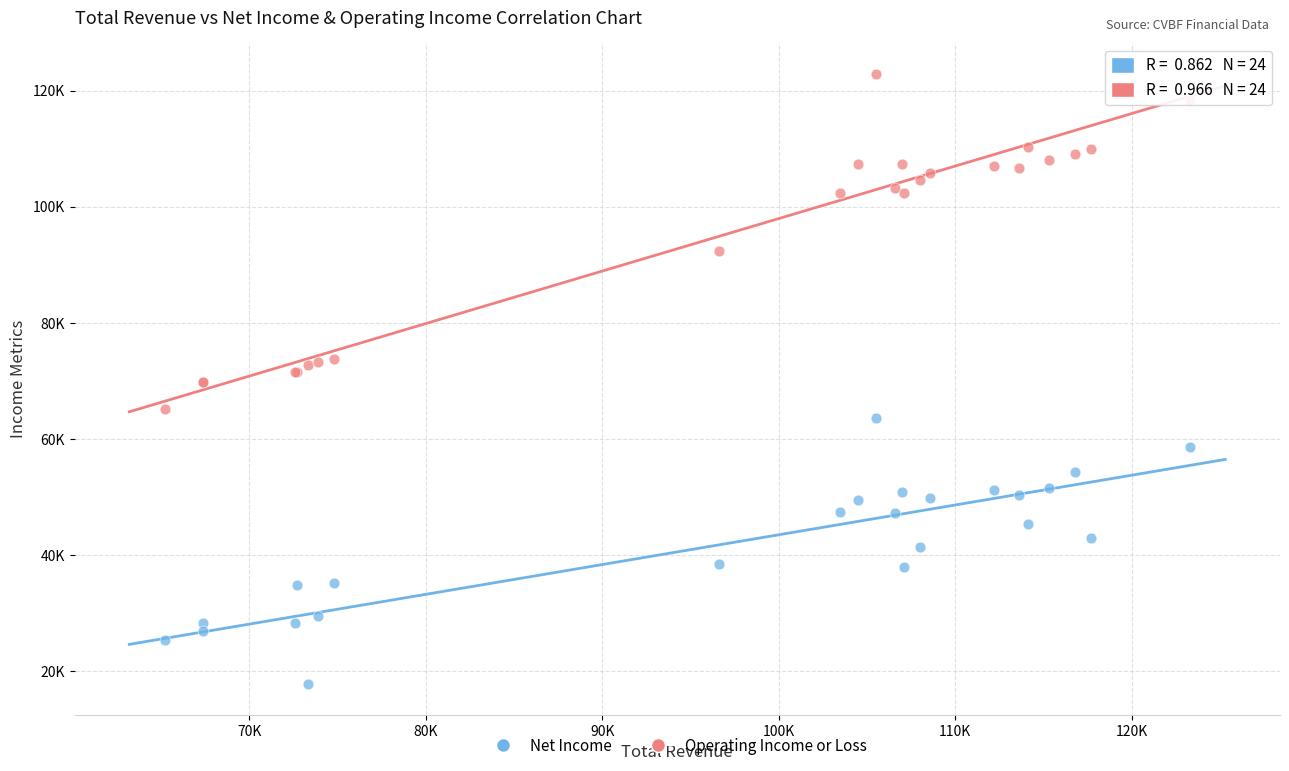

What are all the series names shown in the legend?

Net Income, Operating Income or Loss